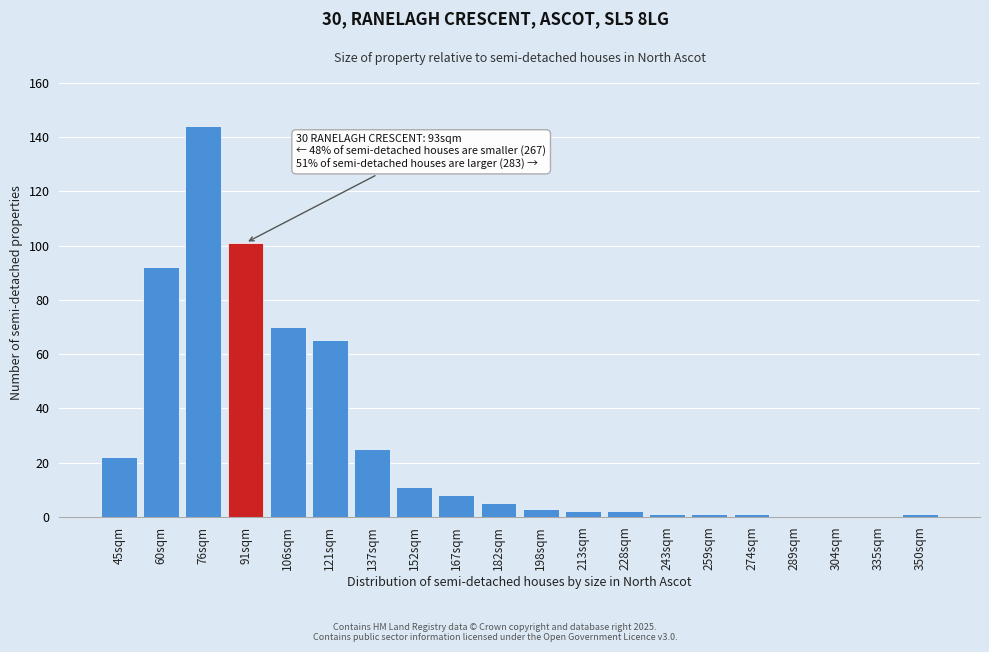

Reading left to right, what are all the values shown in this chart?

45sqm=22	60sqm=92	76sqm=144	91sqm=101	106sqm=70	121sqm=65	137sqm=25	152sqm=11	167sqm=8	182sqm=5	198sqm=3	213sqm=2	228sqm=2	243sqm=1	259sqm=1	274sqm=1	289sqm=0	304sqm=0	335sqm=0	350sqm=1